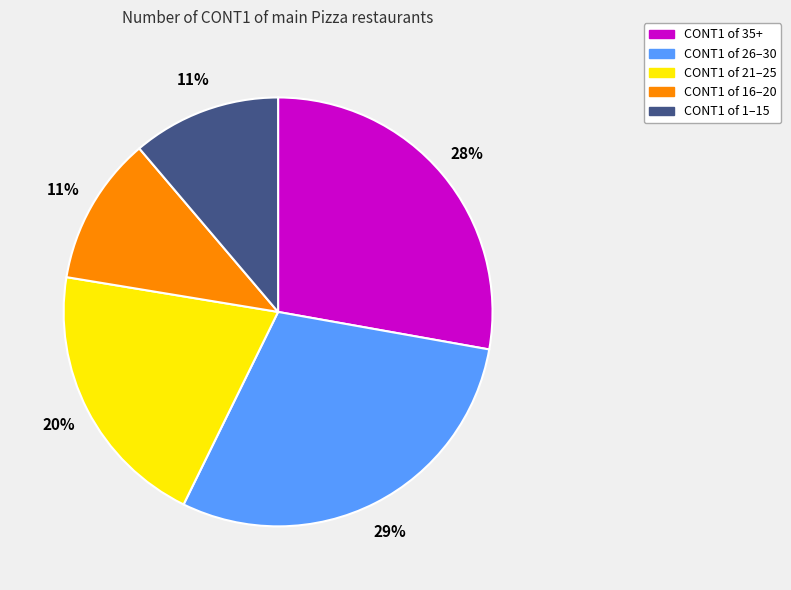

Does any single category account for the majority?

No